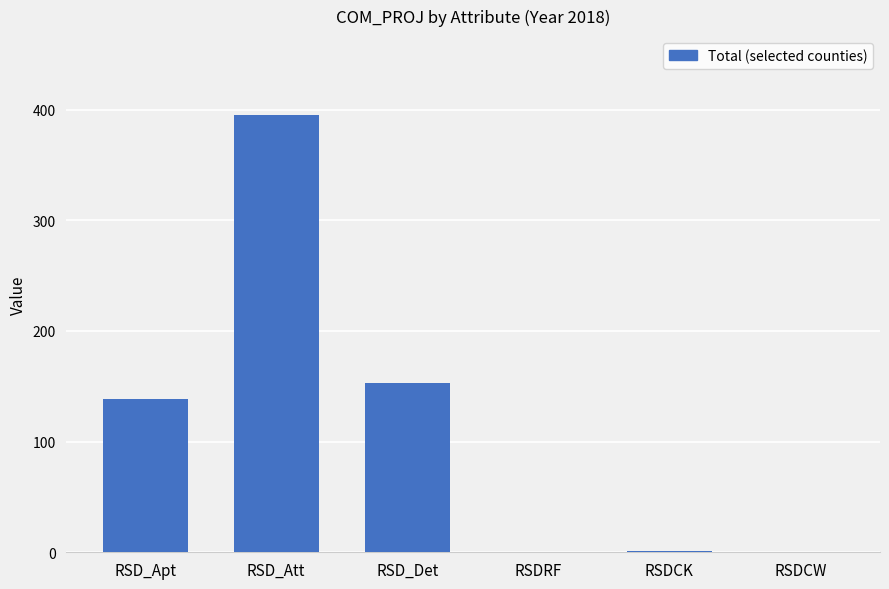

True or false: the data shows 225.9 at RSD_Det.

False